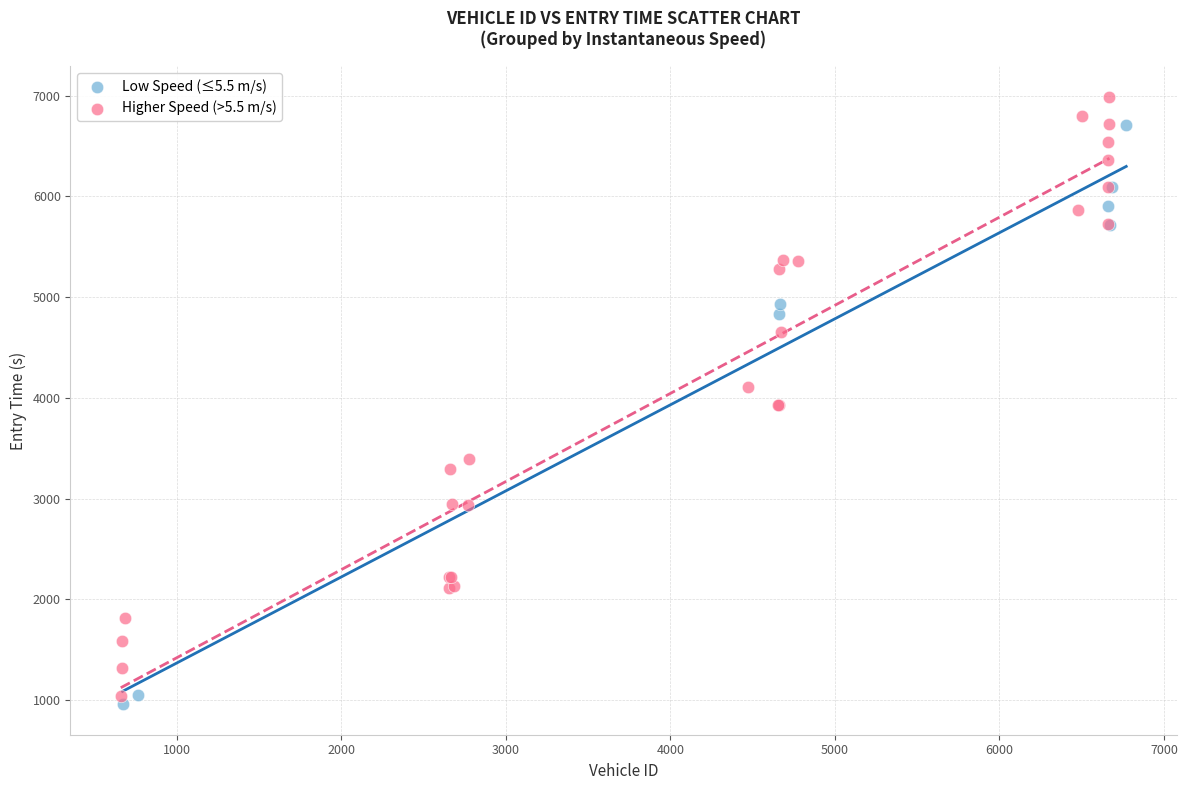

Which series contains the highest Y value?

Higher Speed (>5.5 m/s)